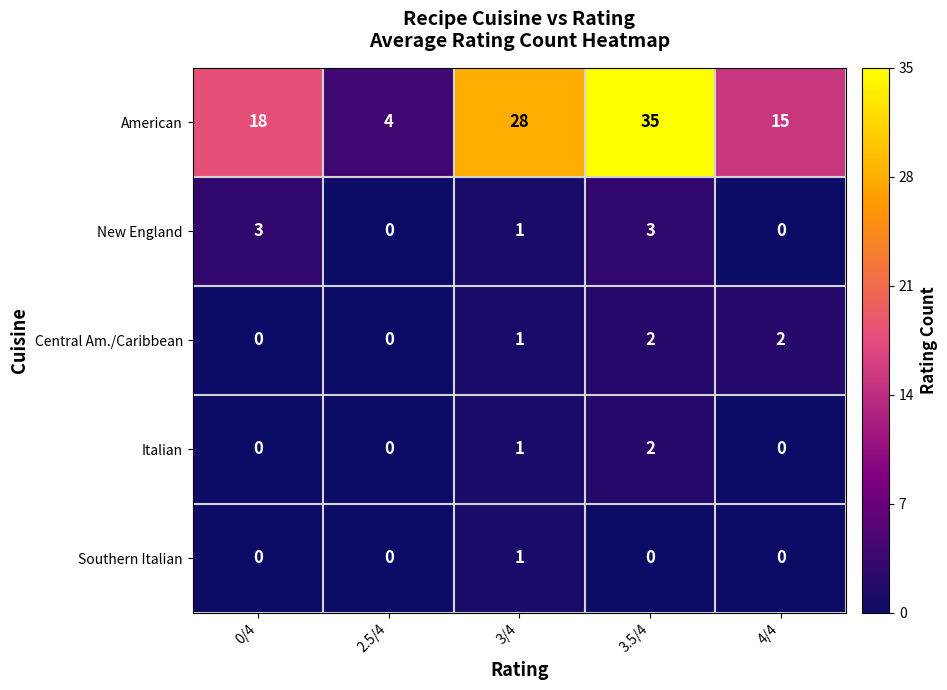

Reading left to right, transcribe all the data shown in this chart.

American: 18	4	28	35	15
New England: 3	0	1	3	0
Central Am./Caribbean: 0	0	1	2	2
Italian: 0	0	1	2	0
Southern Italian: 0	0	1	0	0